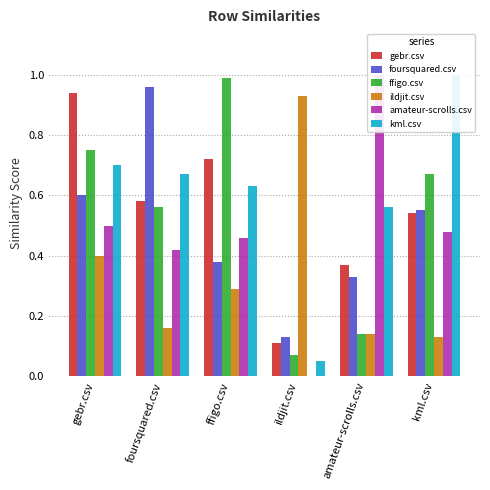

Between kml.csv and ffigo.csv, which is larger?

ffigo.csv